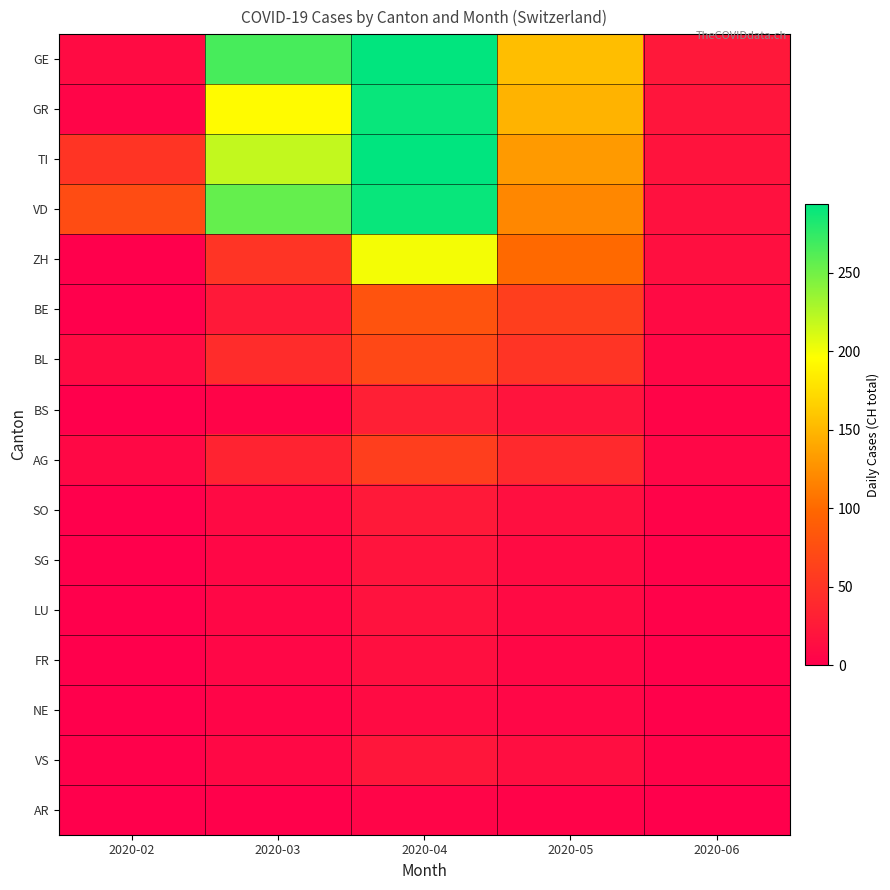

Reading left to right, extract all data points from this chart.

GE: 2020-02=11	2020-03=266	2020-04=293	2020-05=155	2020-06=24
GR: 2020-02=6	2020-03=194	2020-04=290	2020-05=148	2020-06=21
TI: 2020-02=51	2020-03=219	2020-04=294	2020-05=132	2020-06=19
VD: 2020-02=74	2020-03=255	2020-04=290	2020-05=120	2020-06=17
ZH: 2020-02=0	2020-03=50	2020-04=200	2020-05=100	2020-06=15
BE: 2020-02=0	2020-03=25	2020-04=80	2020-05=60	2020-06=10
BL: 2020-02=11	2020-03=43	2020-04=70	2020-05=50	2020-06=8
BS: 2020-02=0	2020-03=5	2020-04=30	2020-05=20	2020-06=5
AG: 2020-02=9	2020-03=35	2020-04=60	2020-05=40	2020-06=7
SO: 2020-02=0	2020-03=10	2020-04=25	2020-05=15	2020-06=4
SG: 2020-02=0	2020-03=8	2020-04=20	2020-05=12	2020-06=3
LU: 2020-02=0	2020-03=8	2020-04=18	2020-05=10	2020-06=3
FR: 2020-02=0	2020-03=7	2020-04=15	2020-05=8	2020-06=2
NE: 2020-02=0	2020-03=6	2020-04=12	2020-05=7	2020-06=2
VS: 2020-02=2	2020-03=9	2020-04=22	2020-05=14	2020-06=4
AR: 2020-02=0	2020-03=2	2020-04=6	2020-05=4	2020-06=1